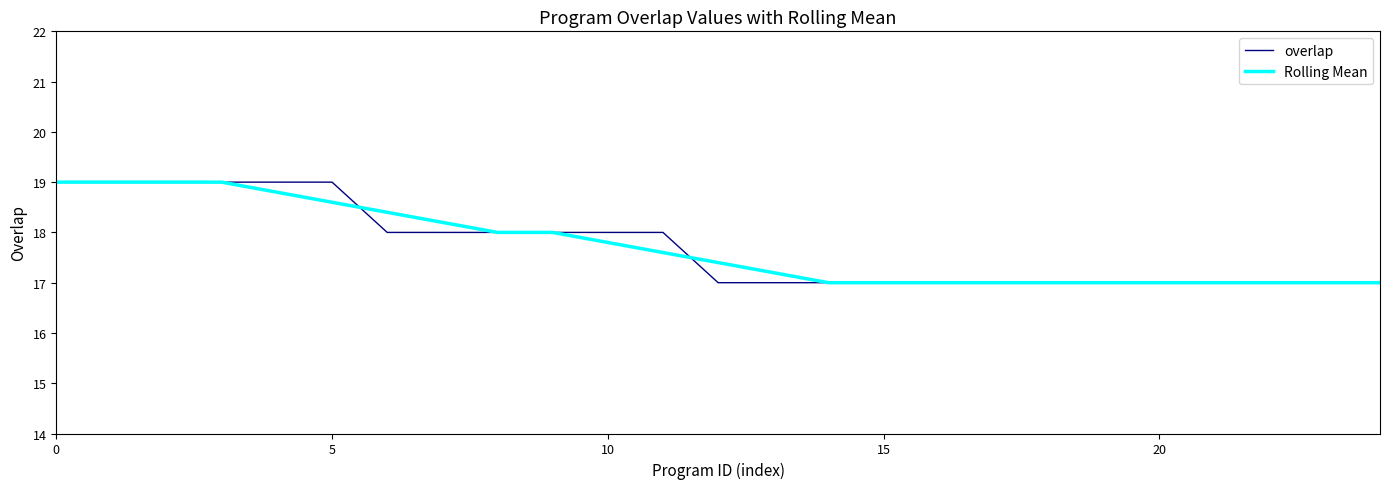

Reading left to right, list all the values displayed in this chart.

overlap: 19.0	19.0	19.0	19.0	19.0	19.0	18.0	18.0	18.0	18.0	18.0	18.0	17.0	17.0	17.0	17.0	17.0	17.0	17.0	17.0	17.0	17.0	17.0	17.0	17.0
Rolling Mean: 19.0	19.0	19.0	19.0	18.8	18.6	18.4	18.2	18.0	18.0	17.8	17.6	17.4	17.2	17.0	17.0	17.0	17.0	17.0	17.0	17.0	17.0	17.0	17.0	17.0